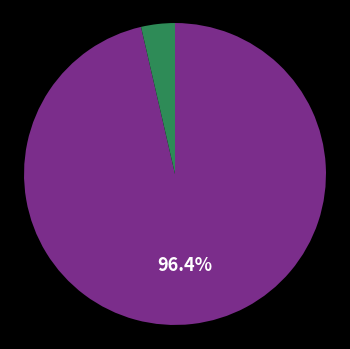

Is there any slice that represents more than half of the pie?

Yes